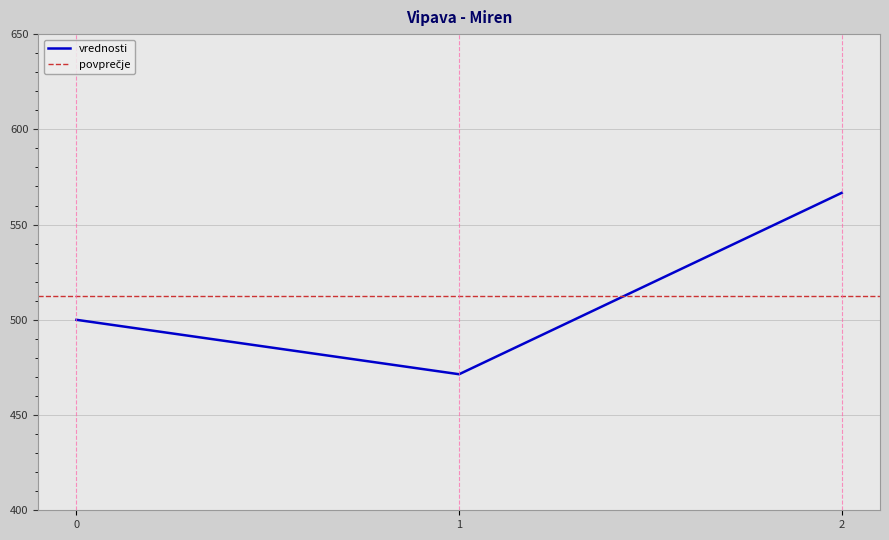

What is the value of the 2nd point from the left?

471.4